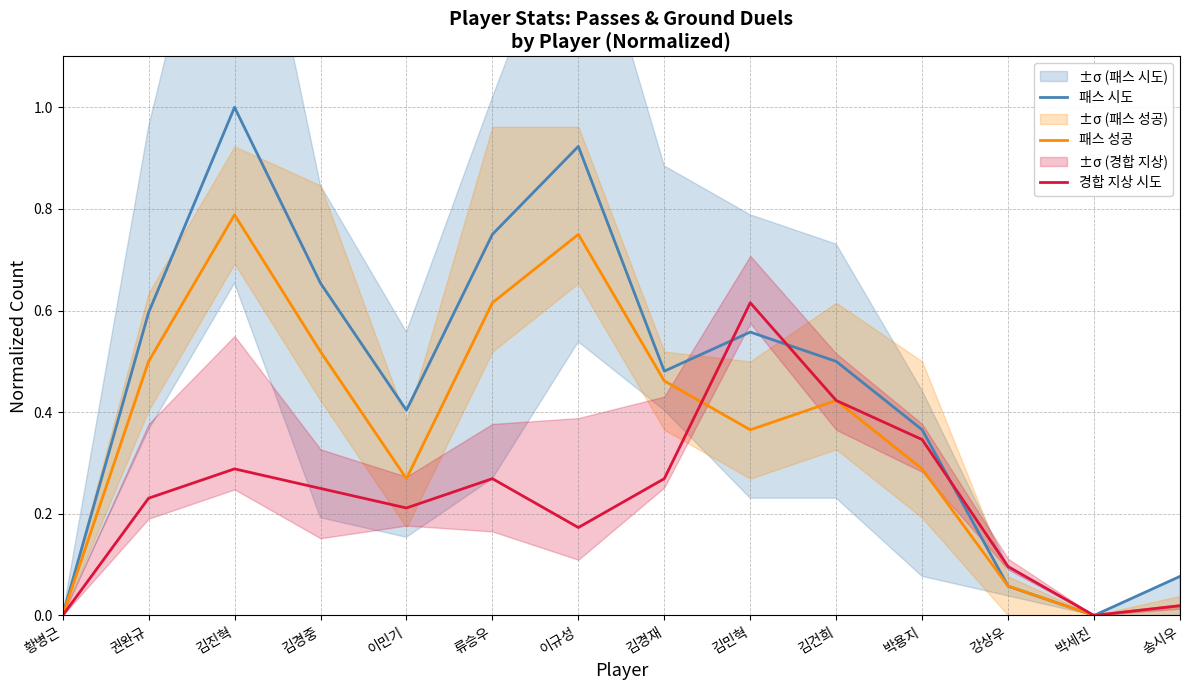

What position from the right is 김경재?

7